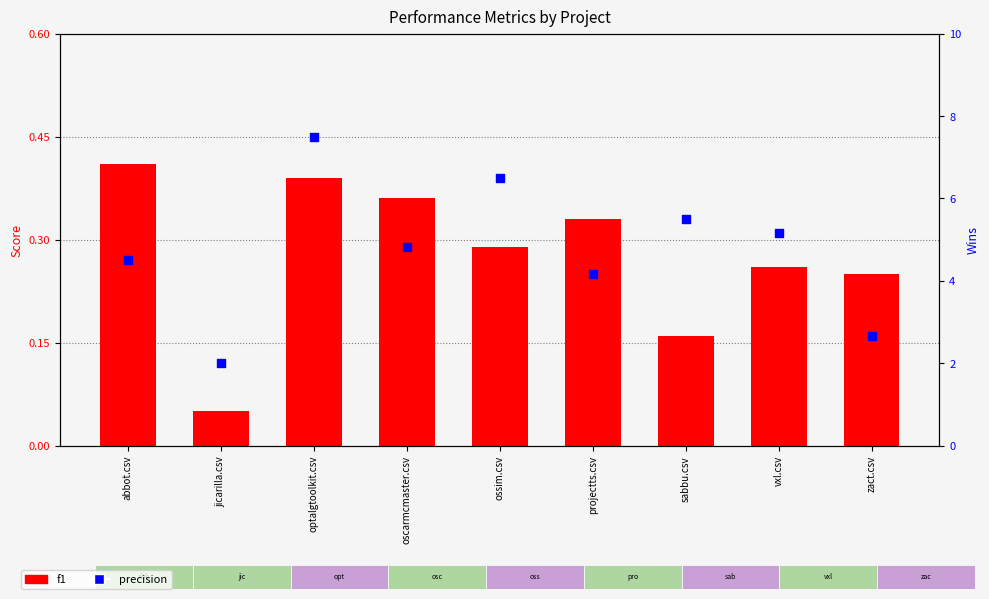

Which series has the widest spread of Y values?

f1